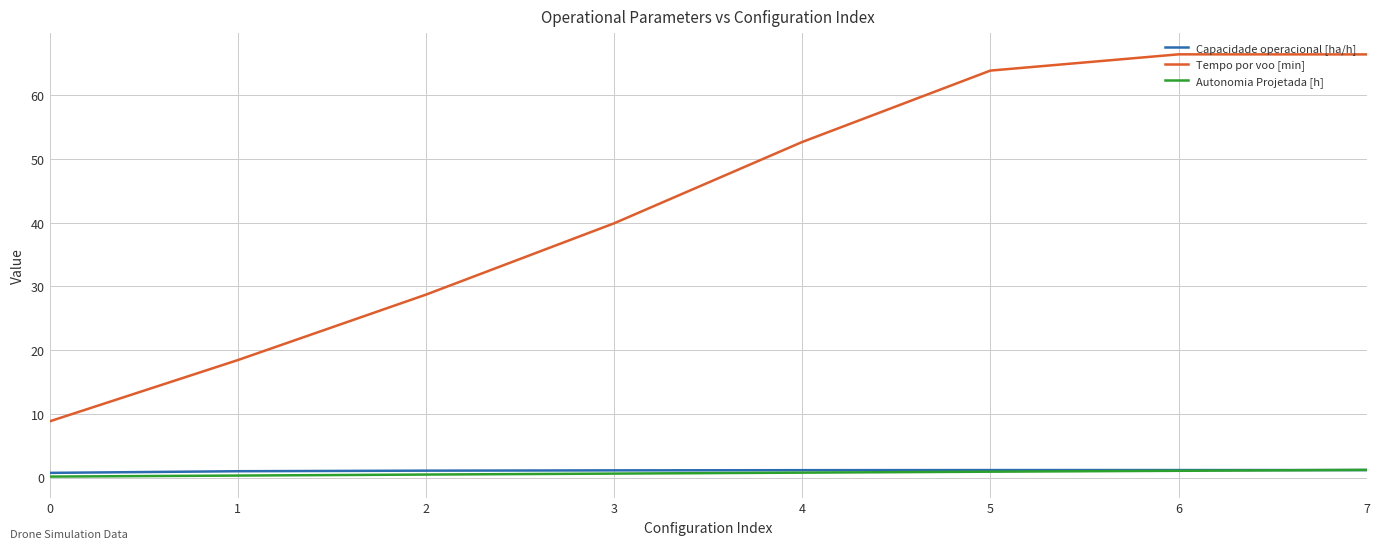

How many values in the Tempo por voo [min] series exceed 52?

4